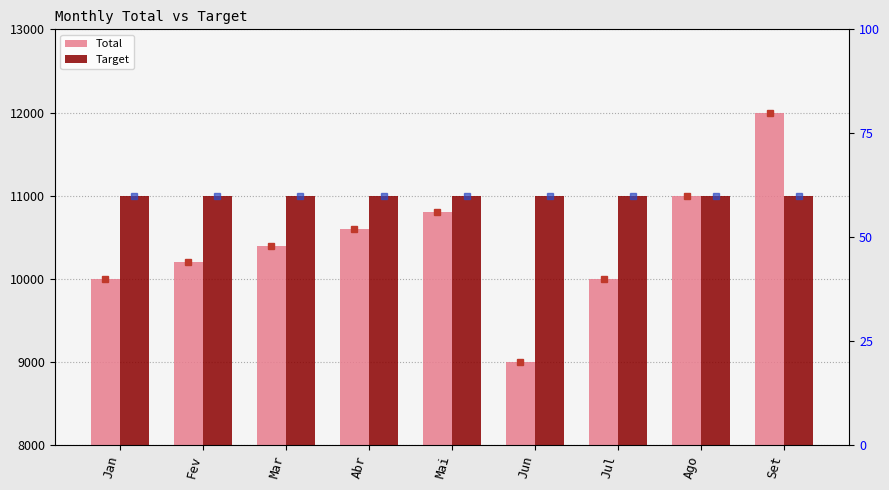

What is the value of the Total bar at the 9th from the left?

12000